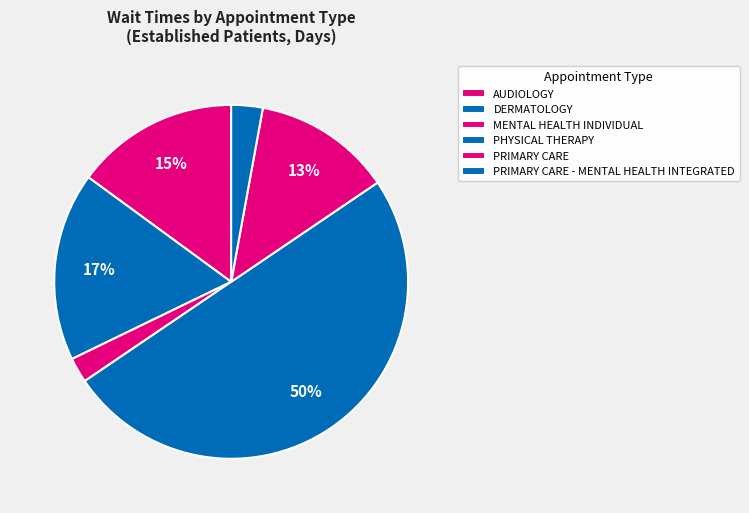

The AUDIOLOGY slice represents 24% of the pie. True or false?

False